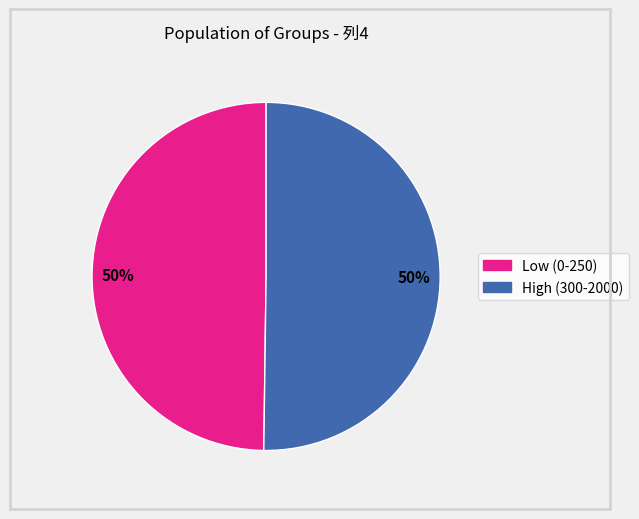

How many segments does this pie chart have?

2